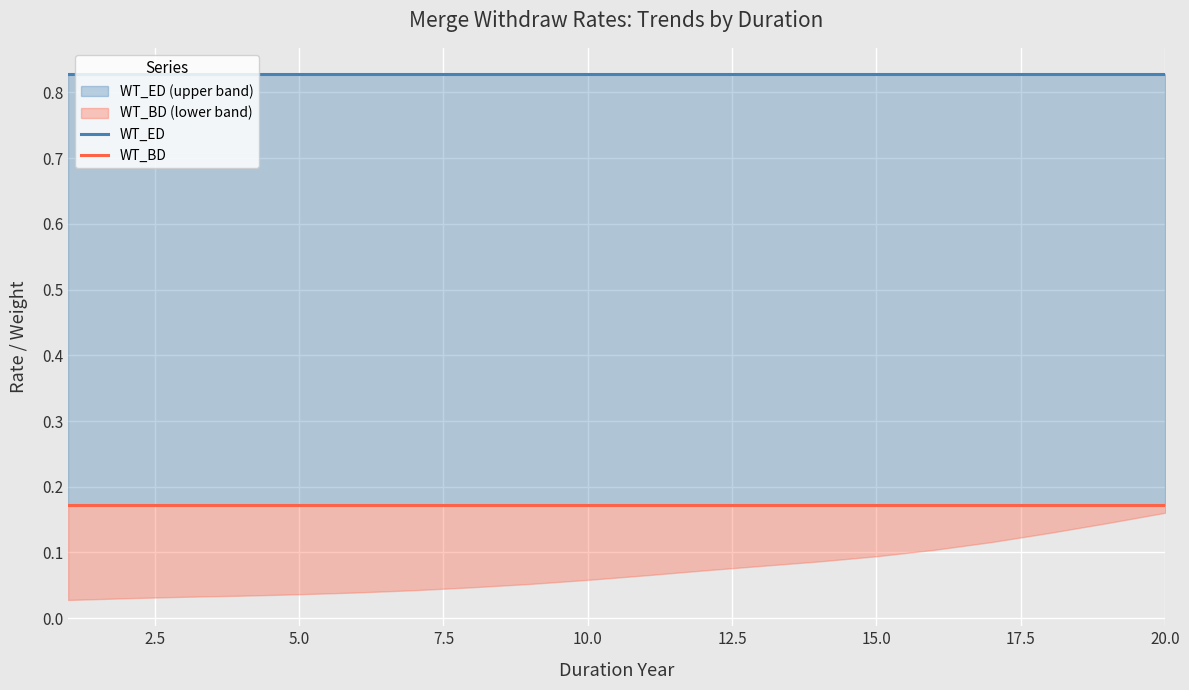

What is the difference between the highest and lowest values at 2.5?

0.7